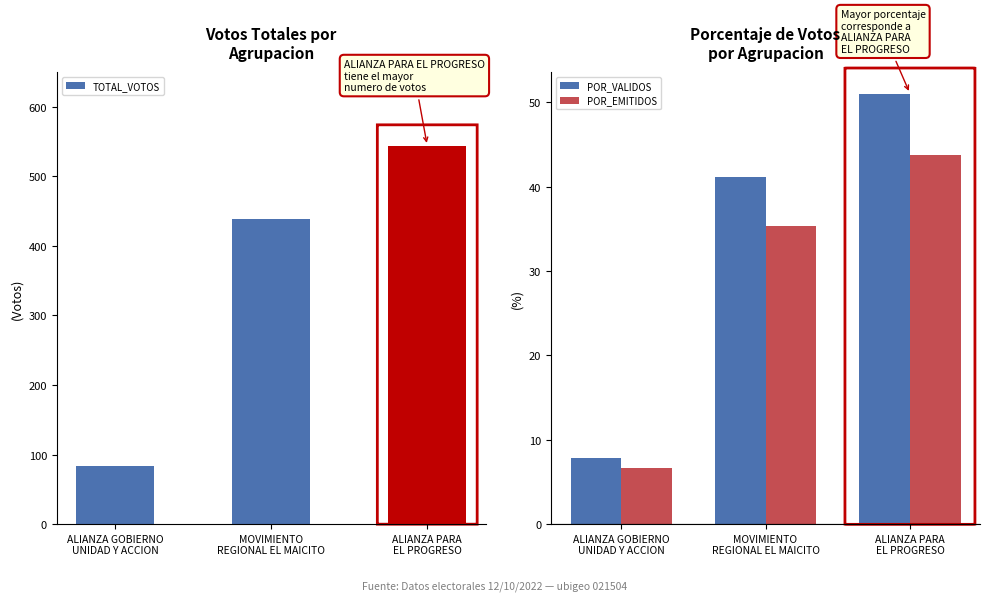

What is the label of the 2nd bar from the right?

MOVIMIENTO
REGIONAL EL MAICITO